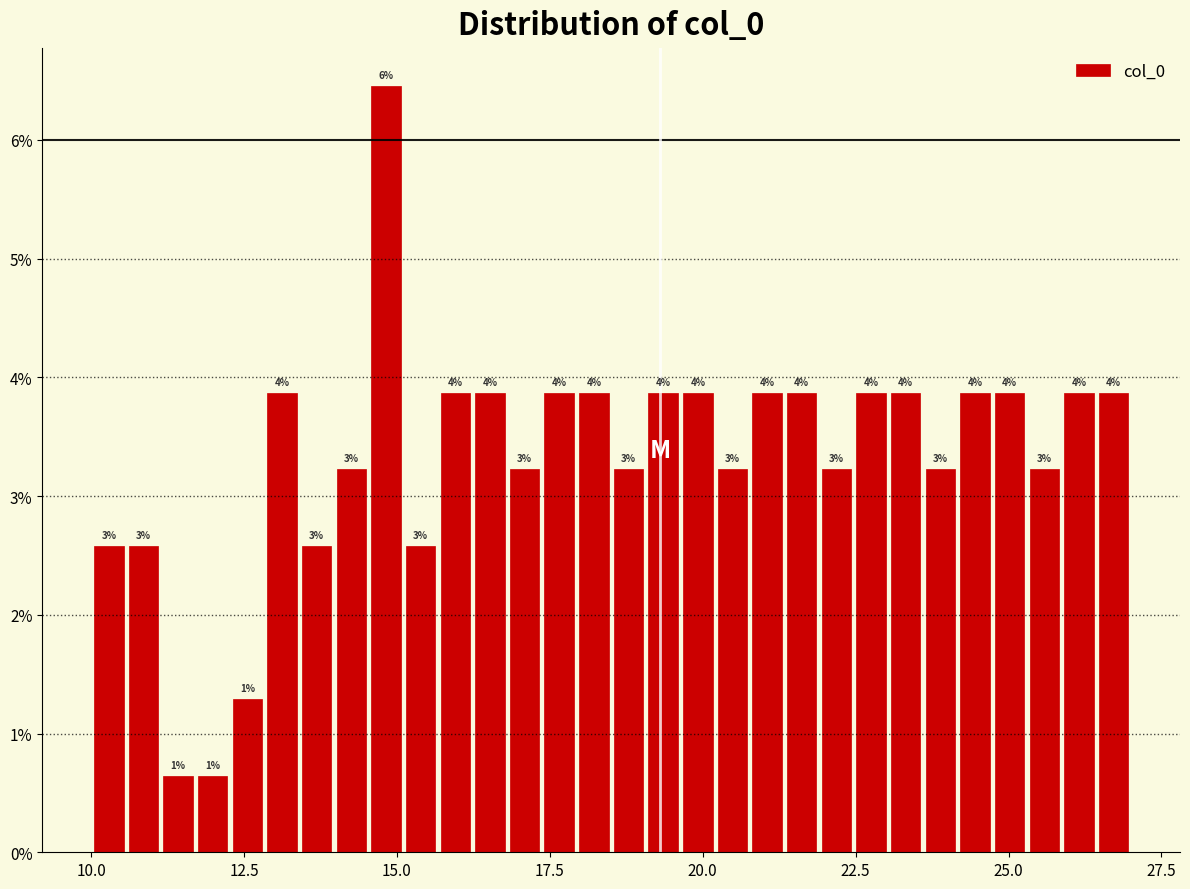

Around what value on the x-axis is the tallest bar? Give the approximate position of its centre, as read against the axis.

15.0